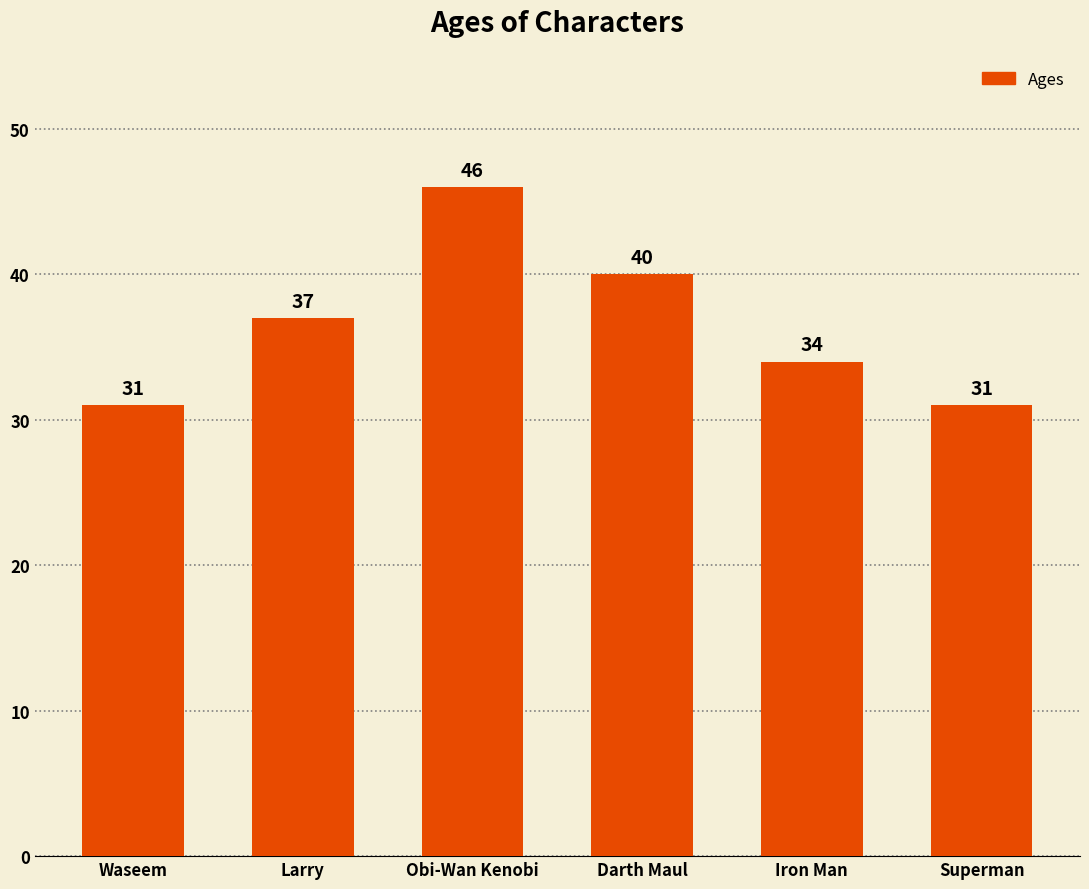

What is the change in value from Obi-Wan Kenobi to Darth Maul?

-6